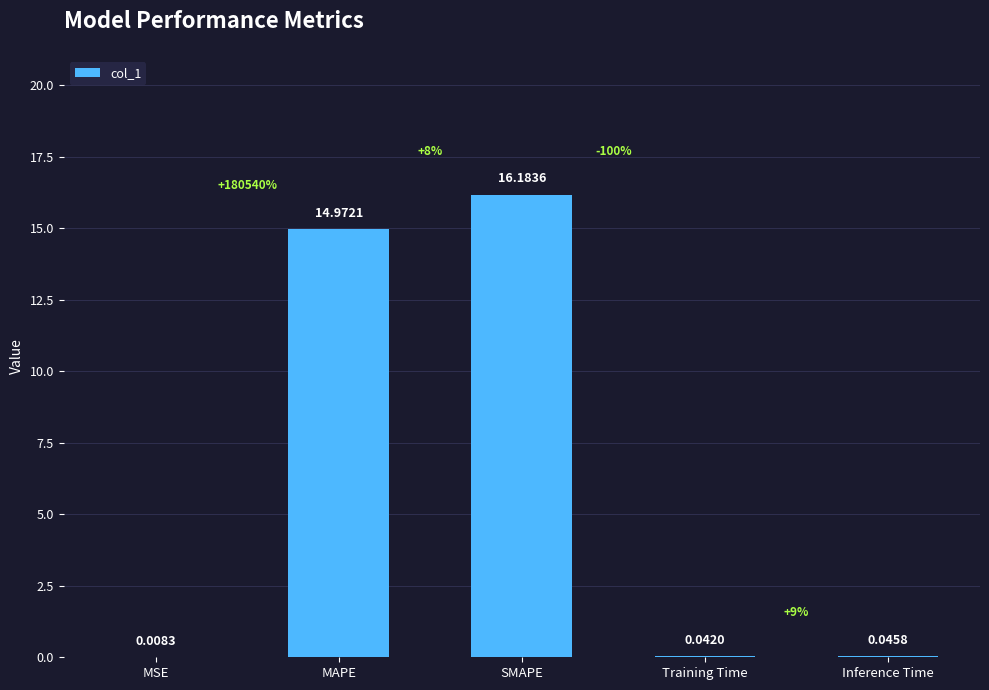

What is the change in value from MAPE to SMAPE?

+1.2